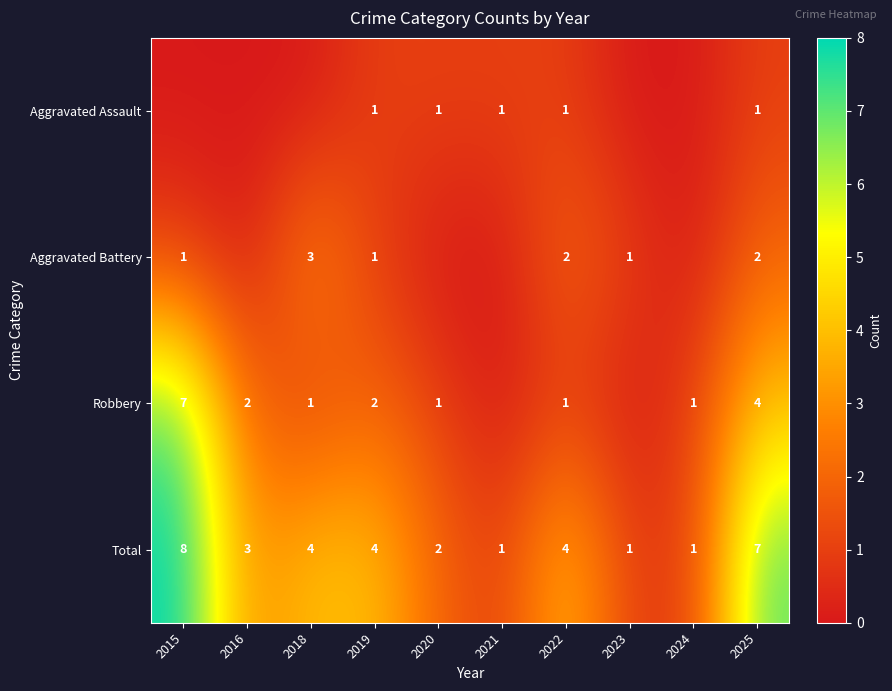

What is the difference between the highest and lowest values at 2022?

3